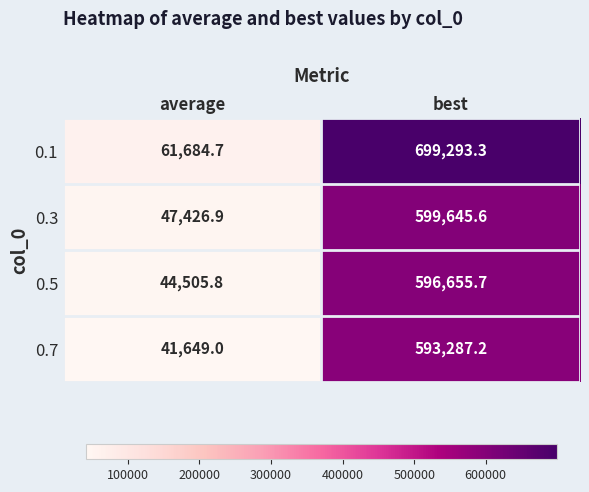

At which category is the sum across all series the highest?

best